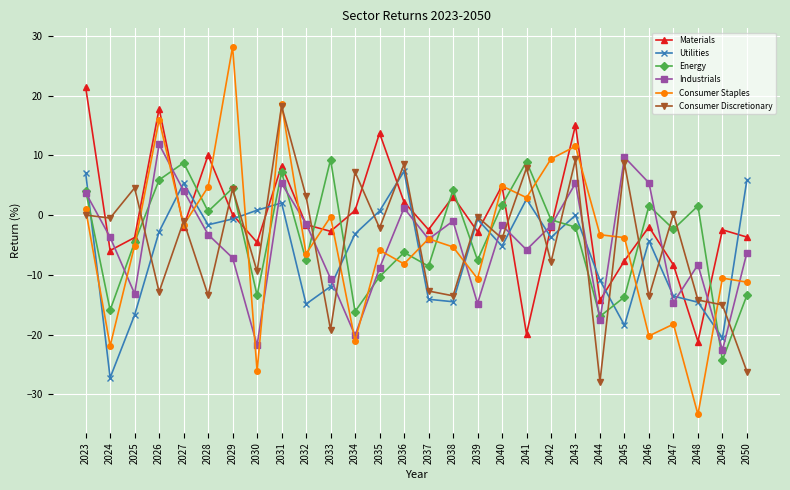

After their last crossing, which series has the higher values: Consumer Staples or Energy?

Consumer Staples